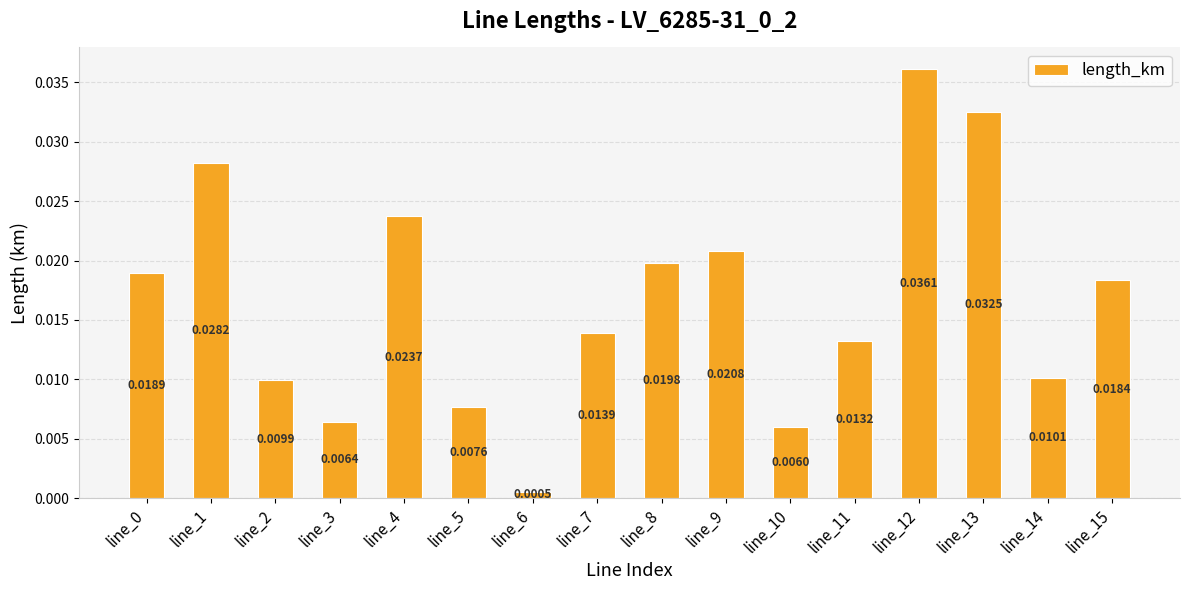

The chart shows a value of 0.0 at line_13. True or false?

True